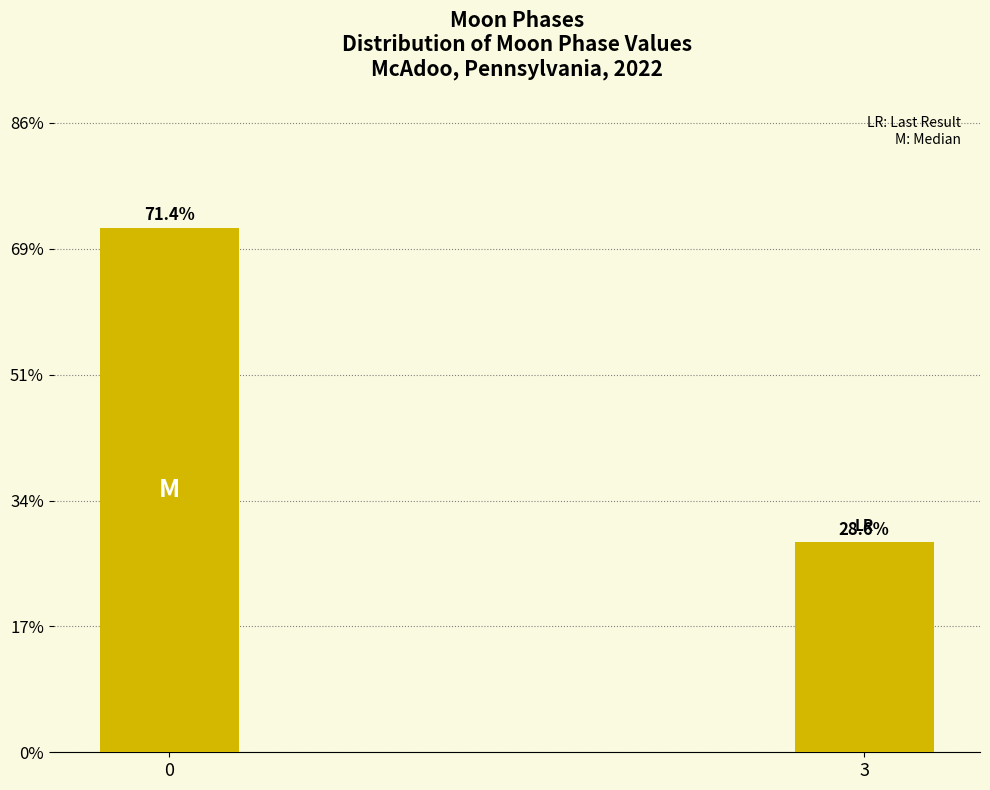

Reading right to left, what are all the values shown in this chart?

28.6	71.4